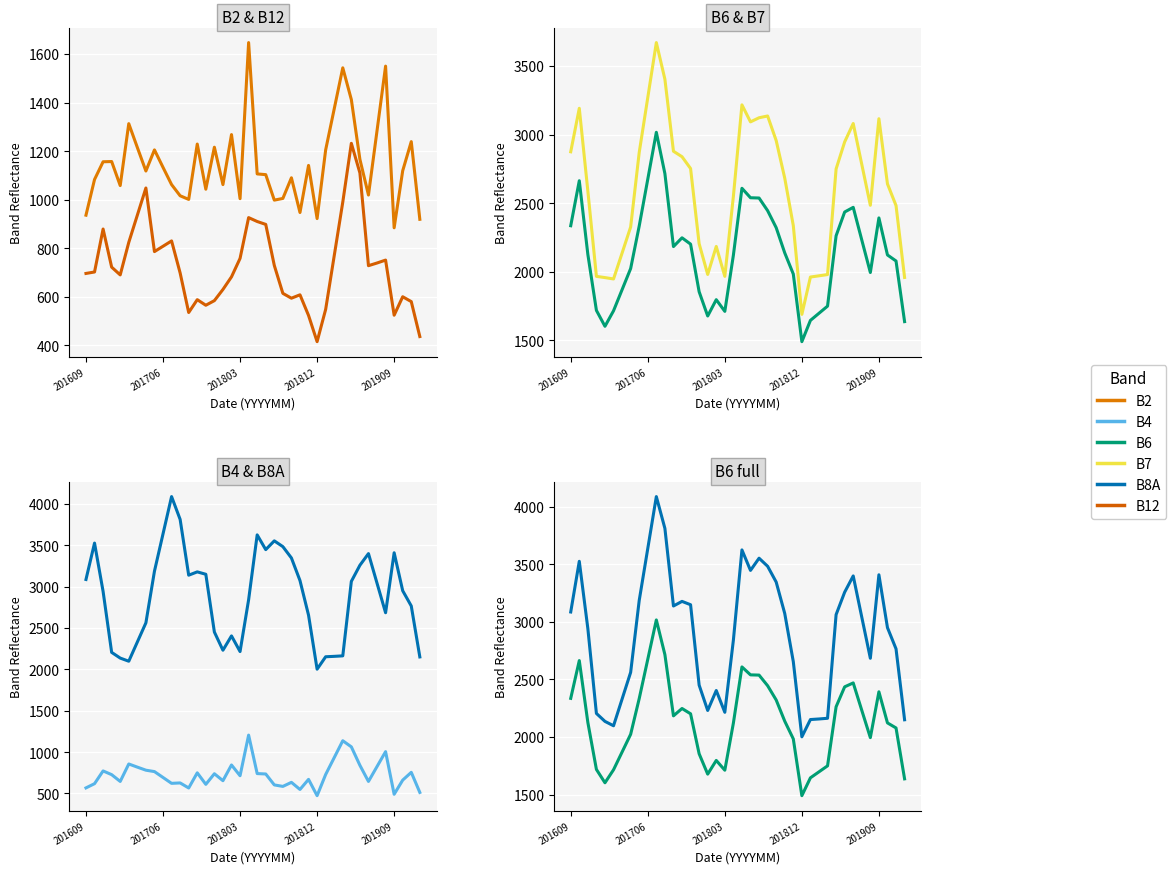

How many interior local valleys does the B4 series have?

11